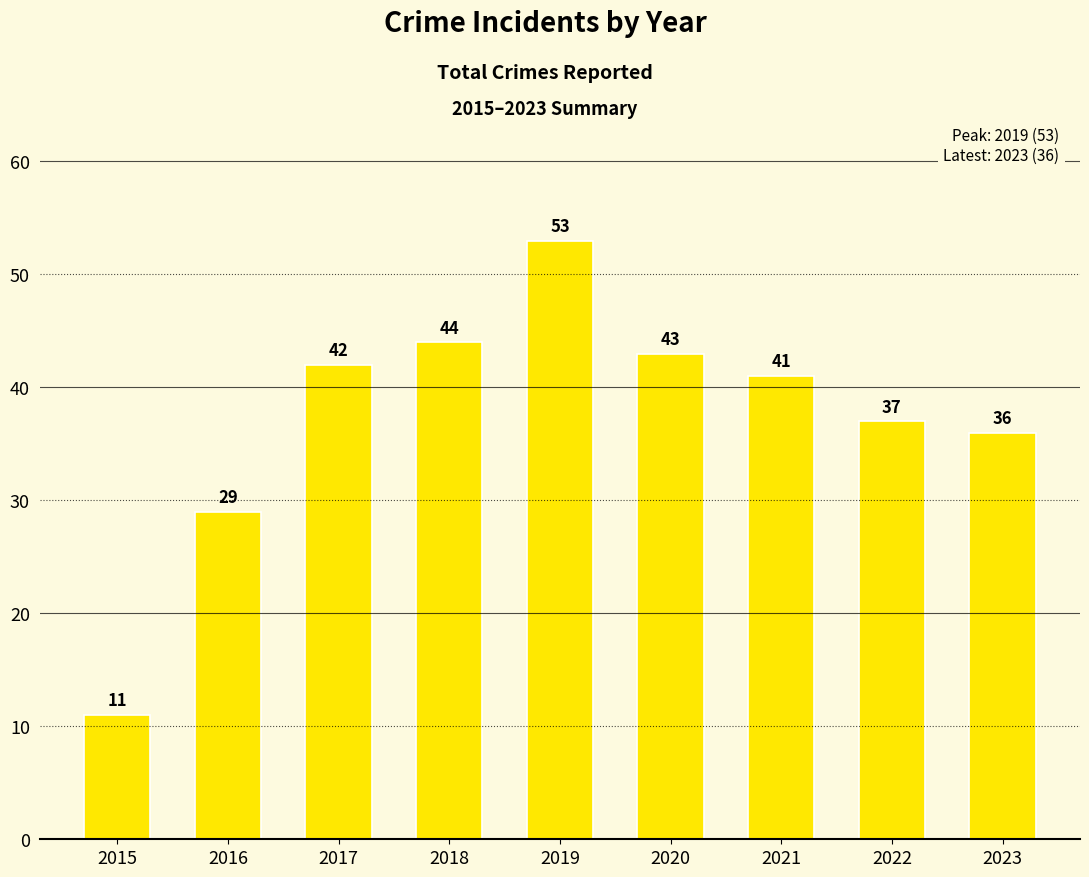

Which has a higher value, 2020 or 2021?

2020